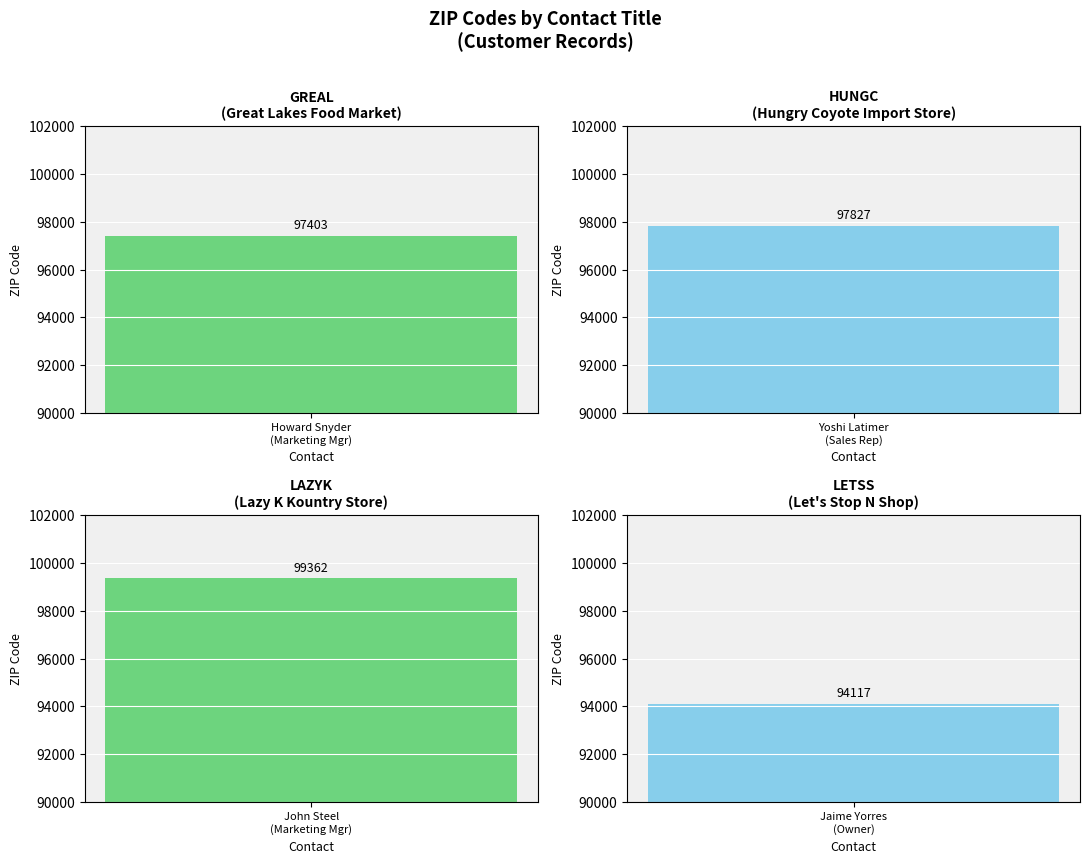

What is the greatest value displayed?

99362